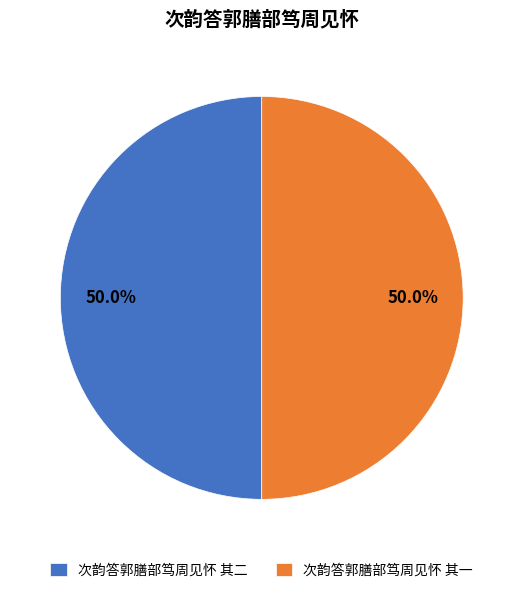

How many slices are in this pie chart?

2